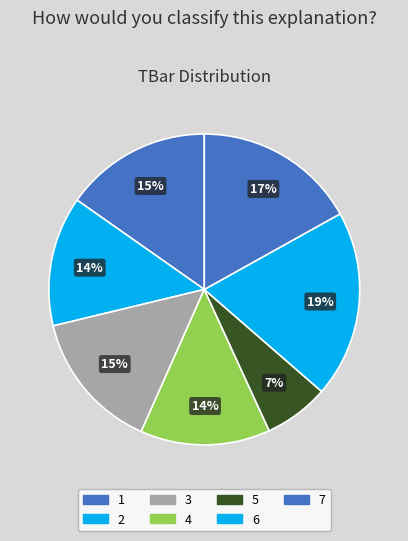

Count the number of slices in the pie.

7